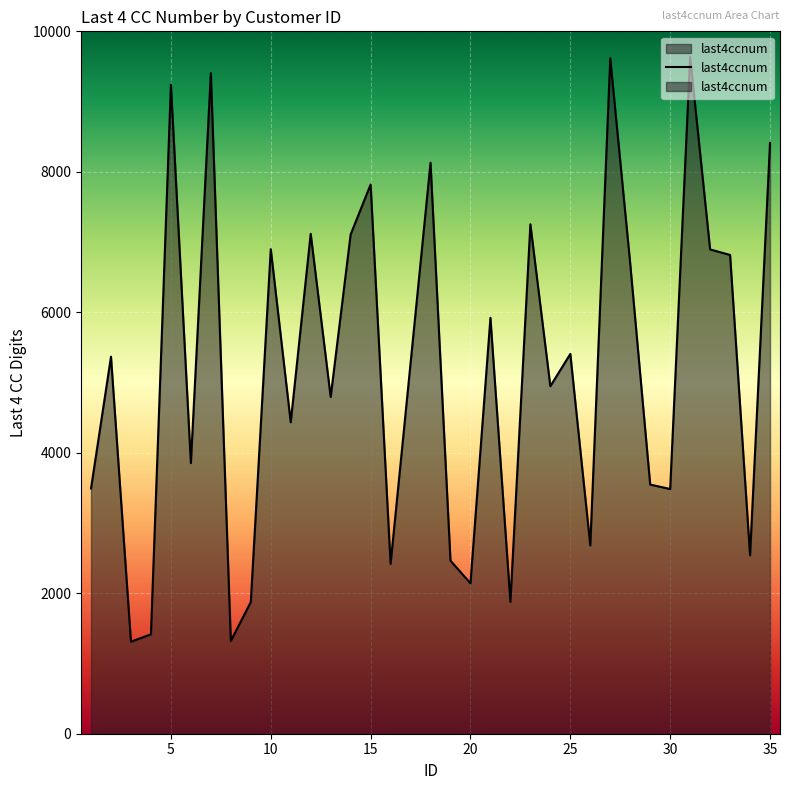

The chart shows a value of 745 at 22. True or false?

False